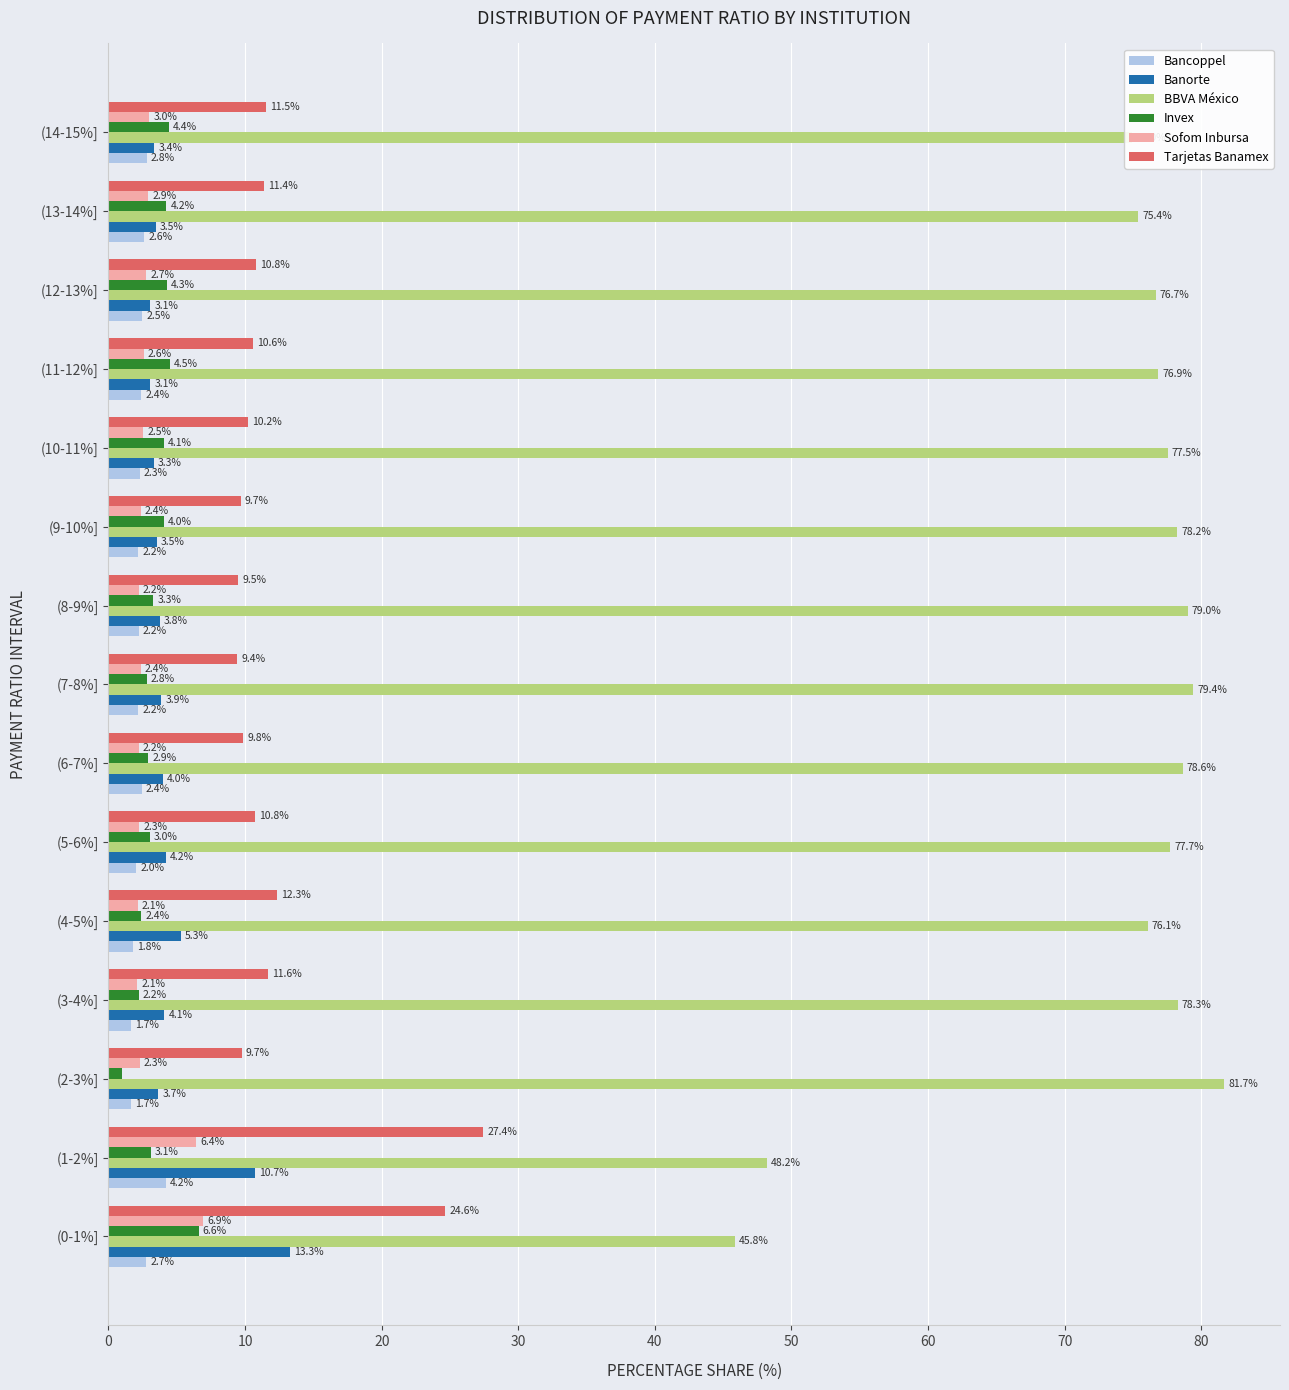

Is the value of Sofom Inbursa at (0-1%] greater than the value of BBVA México at (8-9%]?

No